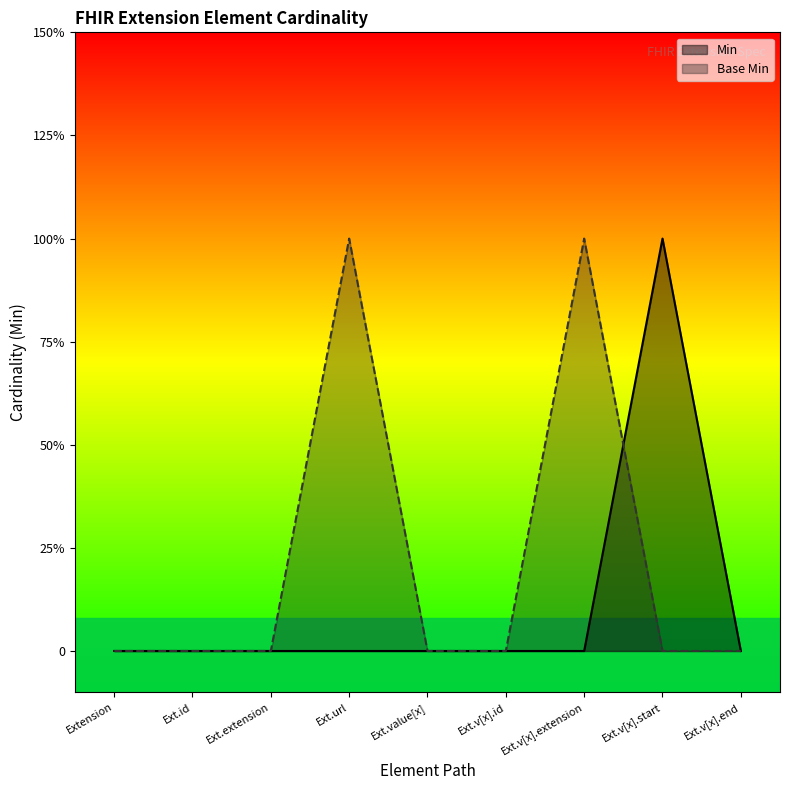

Rank the series by their maximum value, from highest to lowest.

Min, Base Min